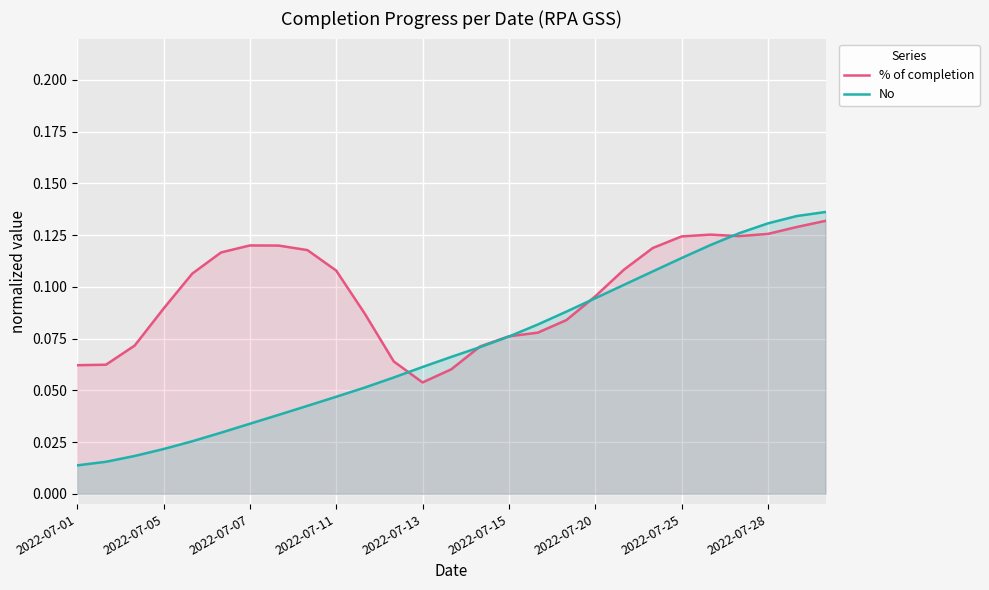

List the series in order of their peak value, lowest first.

% of completion, No